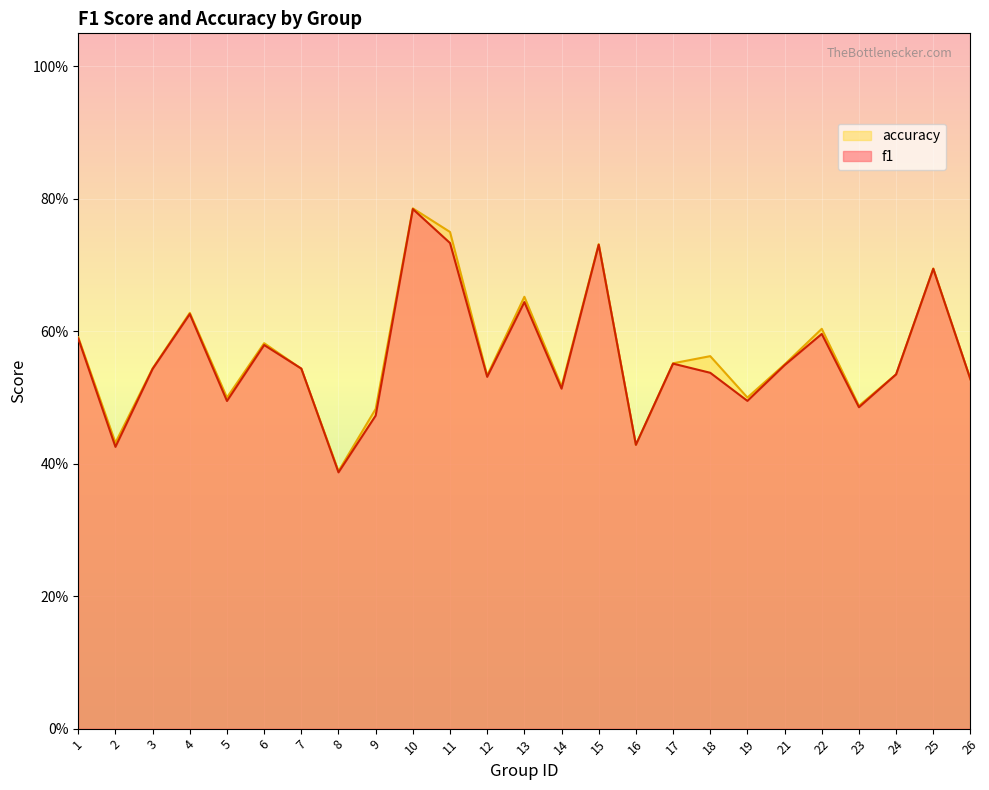

After their last crossing, which series has the higher values: f1 or accuracy?

accuracy